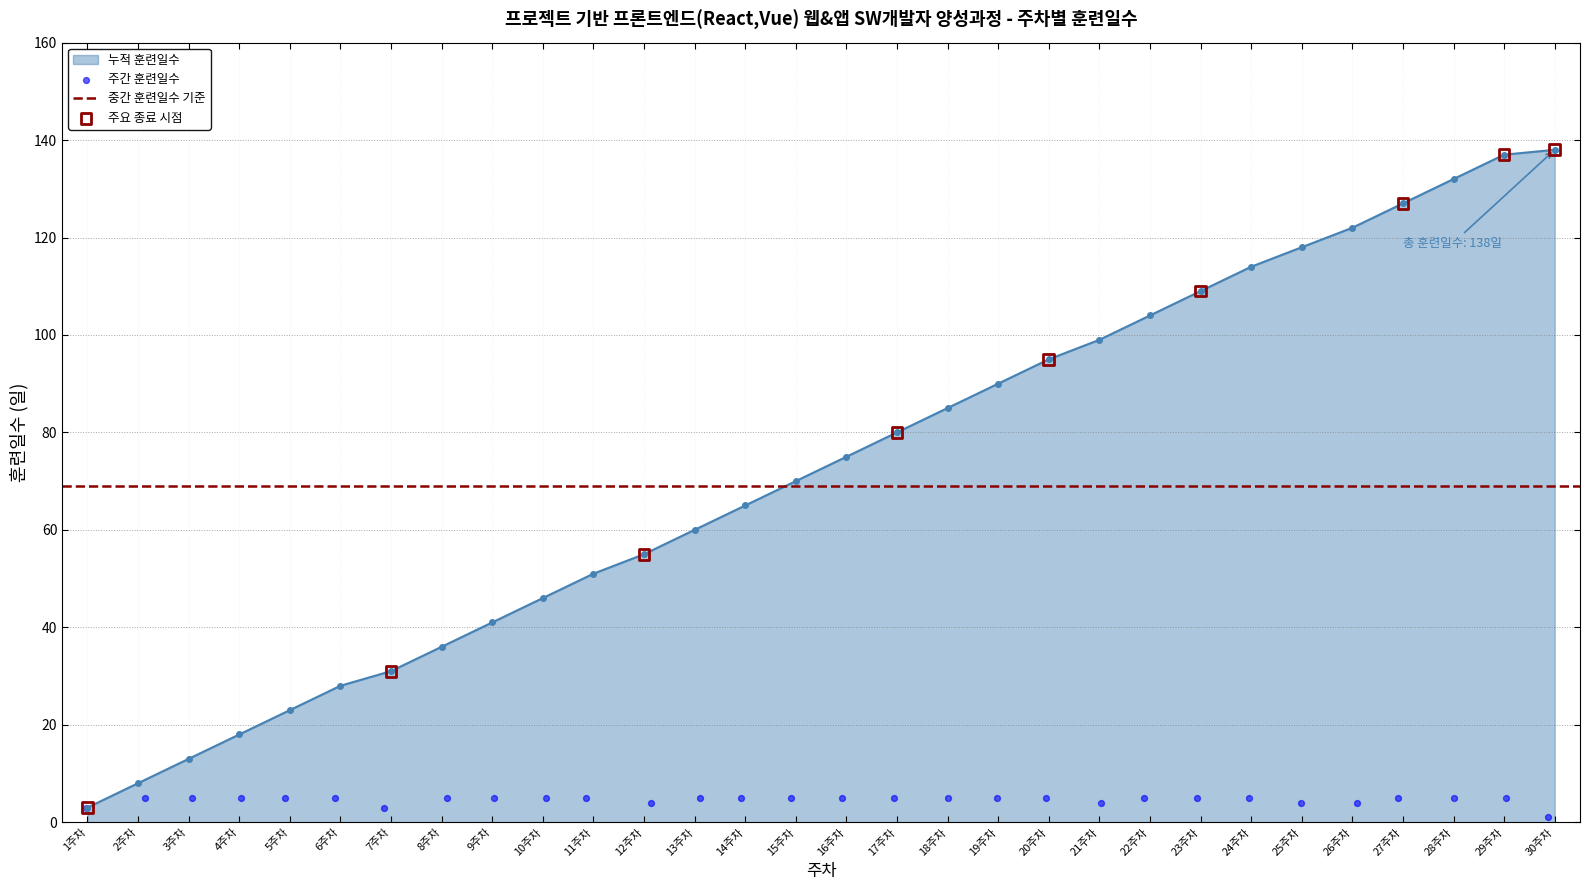

Which category has the lowest value in the 누적 훈련일수 series?

1주차